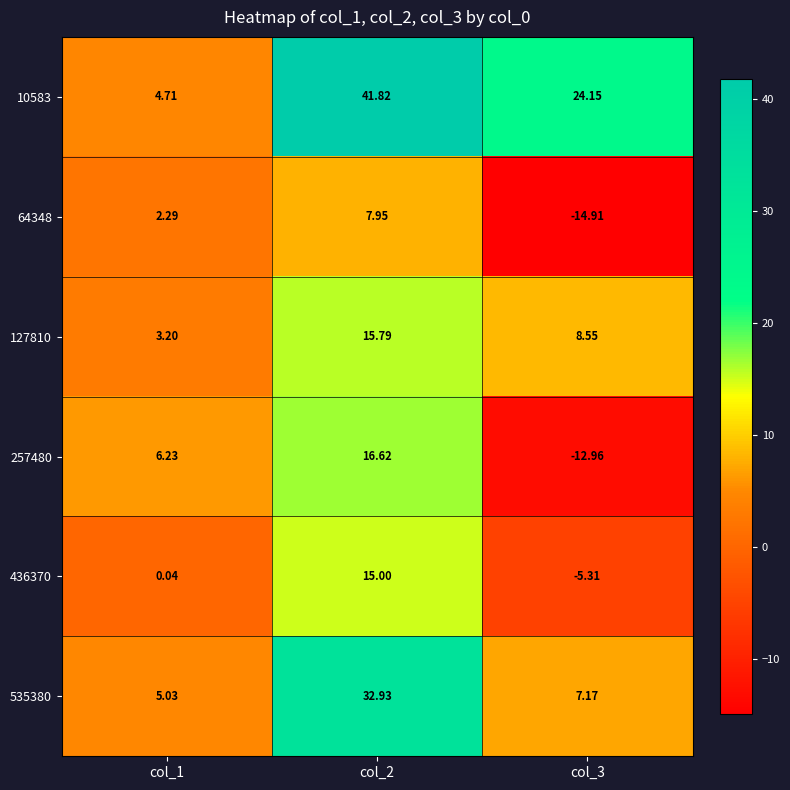

Is the value of 257480 at col_2 greater than the value of 10583 at col_2?

No